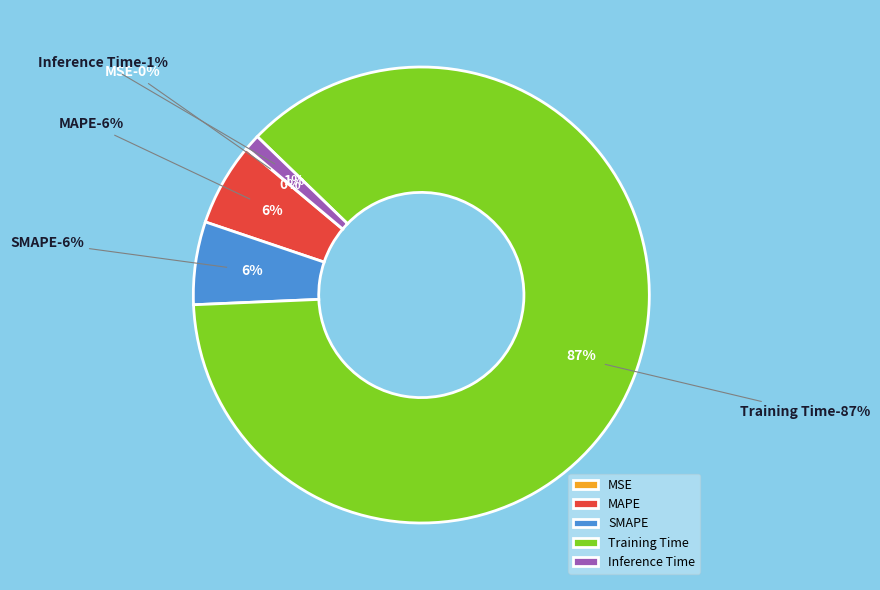

Which slice is the smallest?

MSE